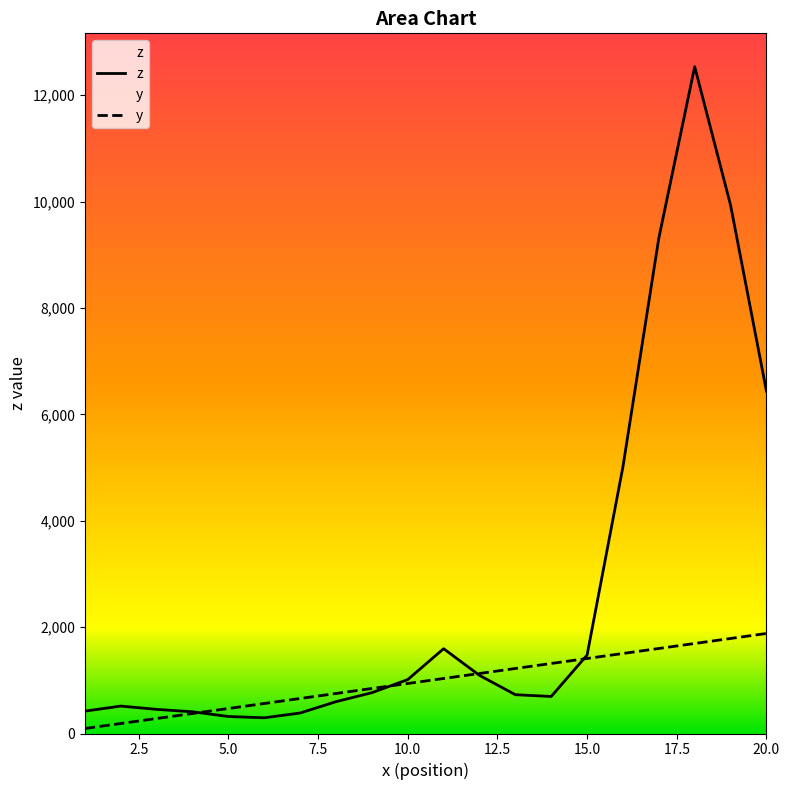

What is the value of the z point at the 17th from the left?

9313.6